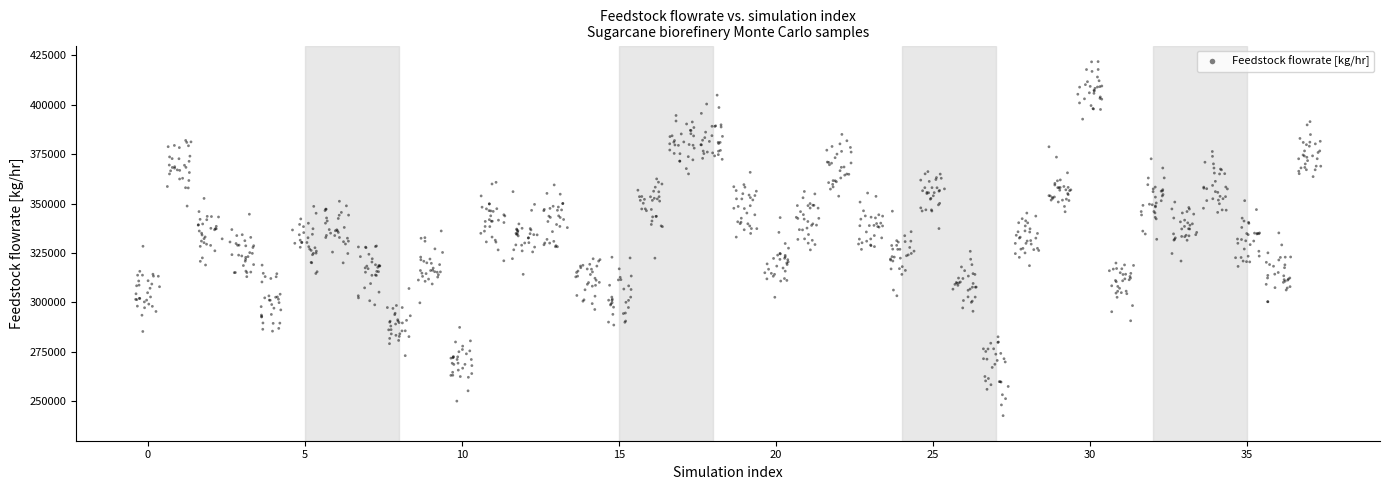

What is the range of Y values (max minus min)?

179181.3